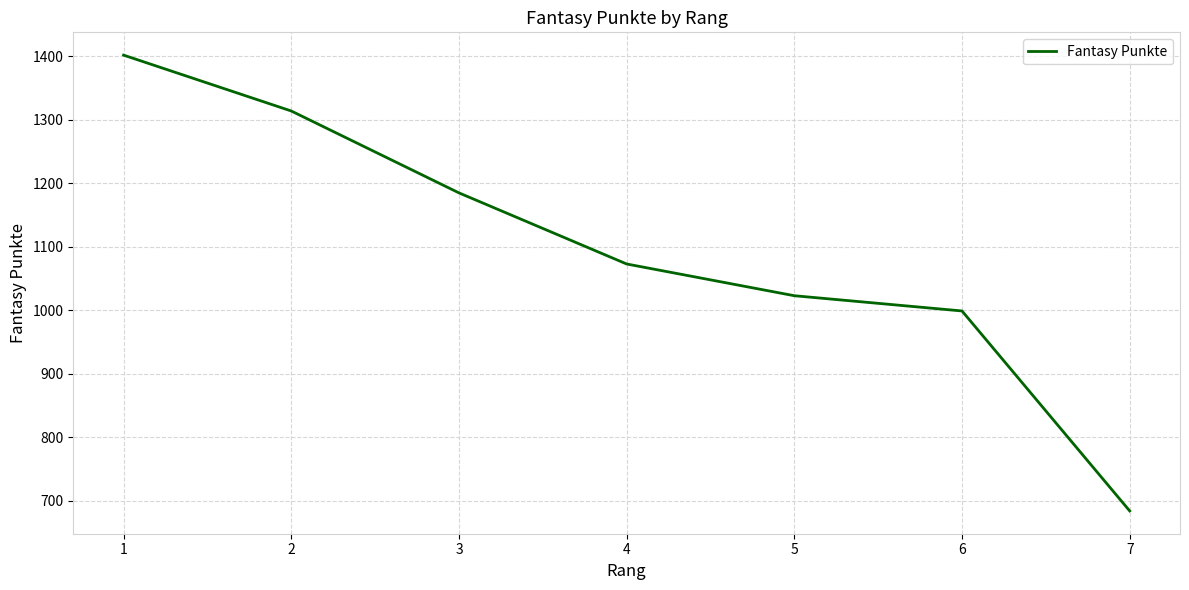

Count the number of data series in this chart.

1